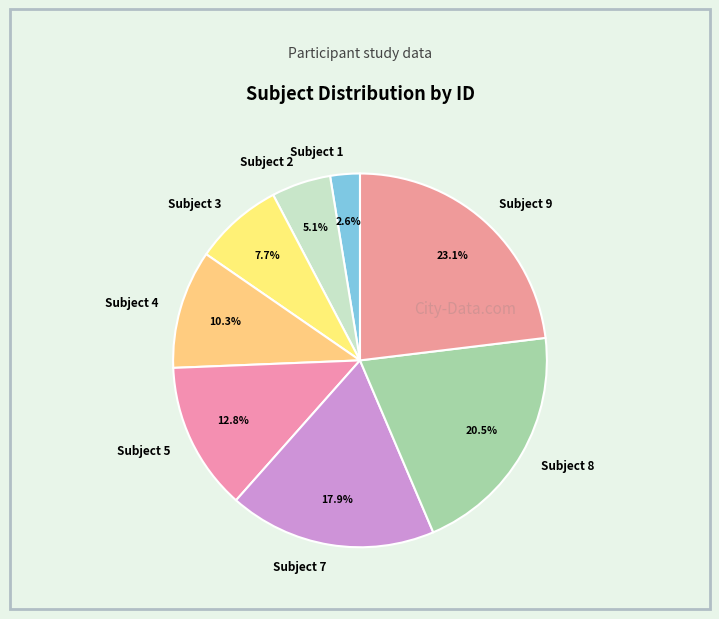

To the nearest percent, what portion does Subject 1 represent?

3%